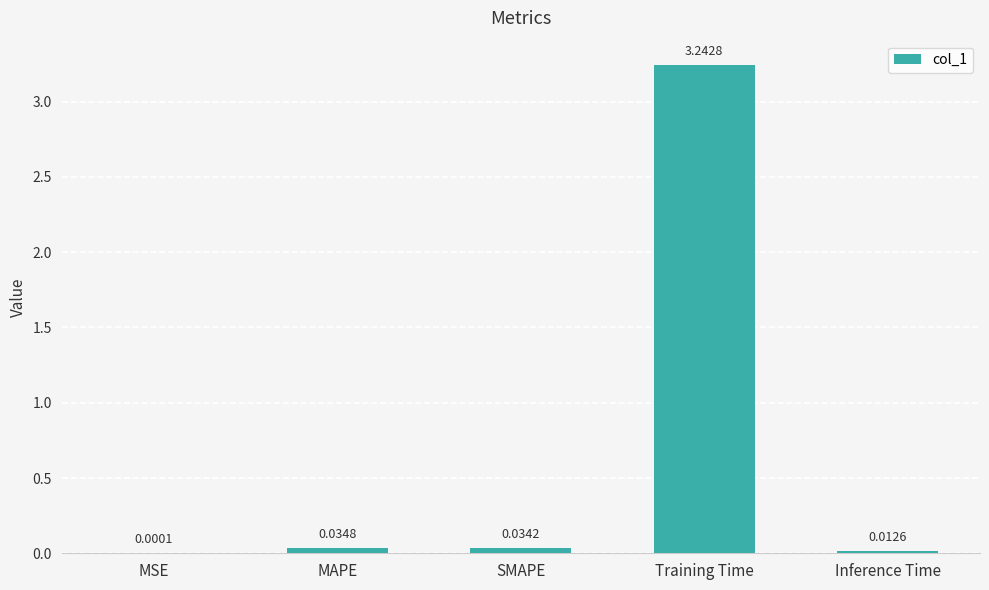

What is the change in value from Training Time to Inference Time?

-3.2